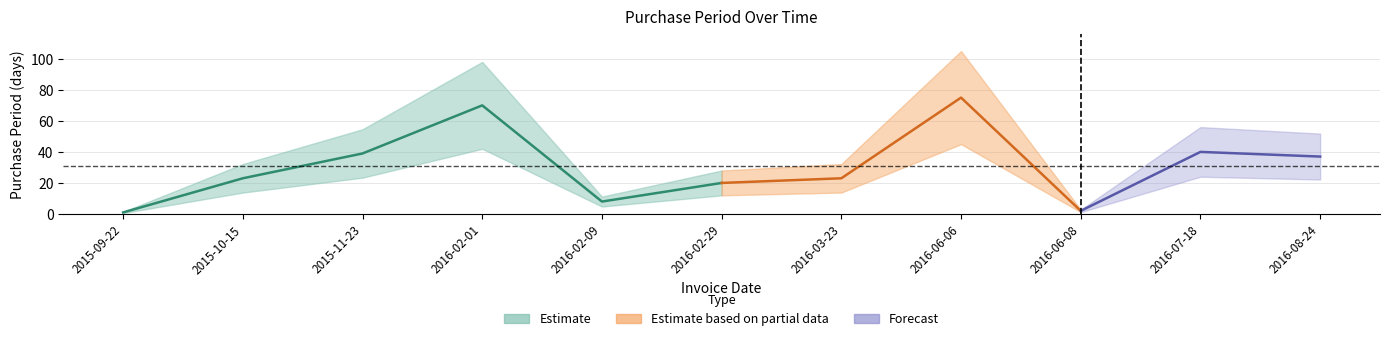

What is the ratio of the value at 2016-07-18 to the value at 2016-08-24?

1.1